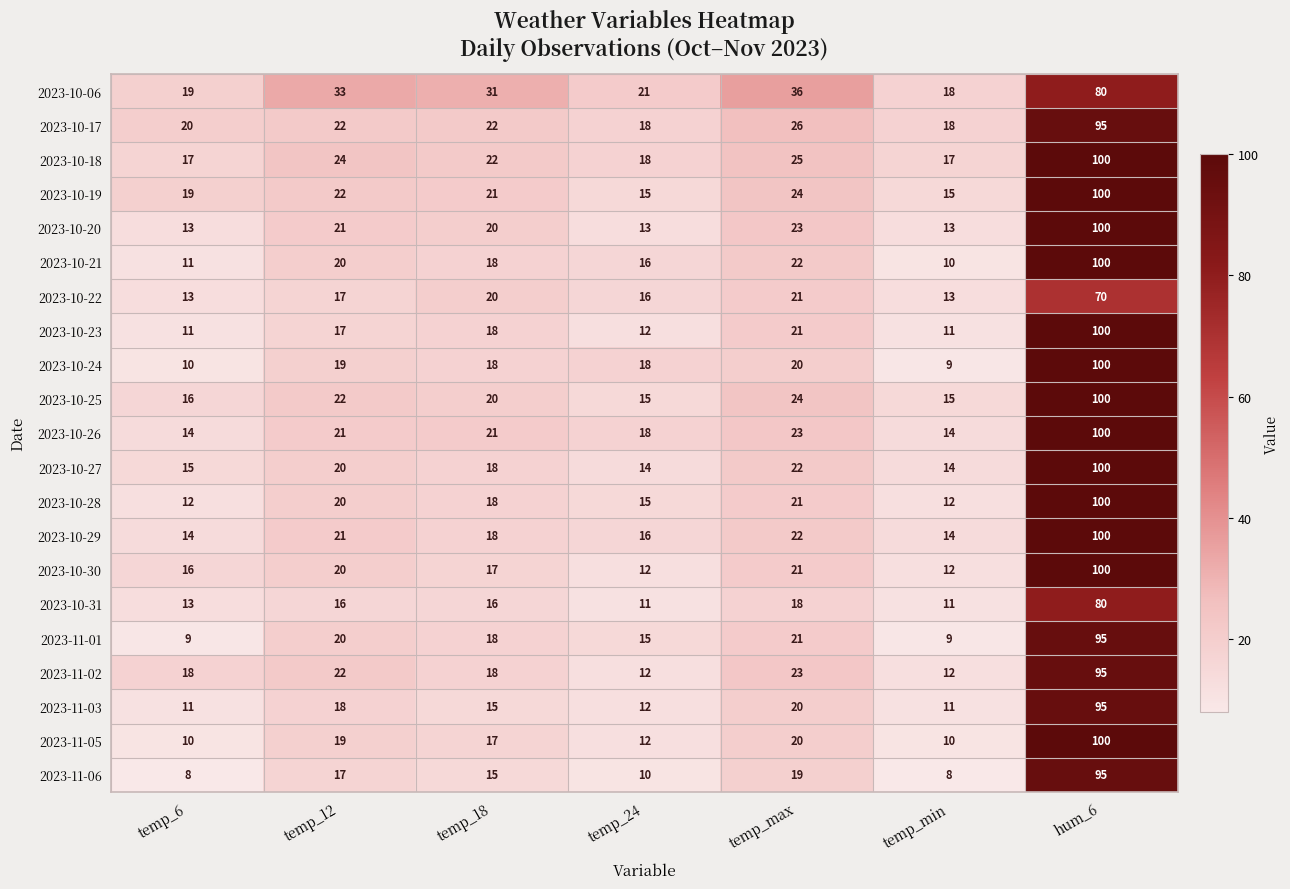

Between temp_12 and temp_min, which series saw the biggest shift?

2023-10-06